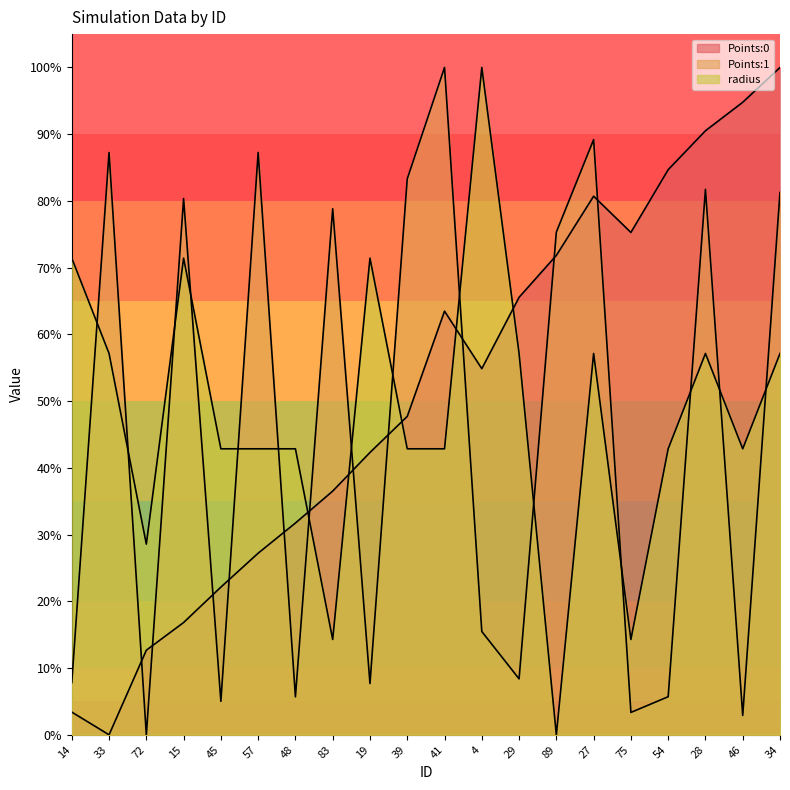

After their last crossing, which series has the higher values: radius or Points:1?

Points:1